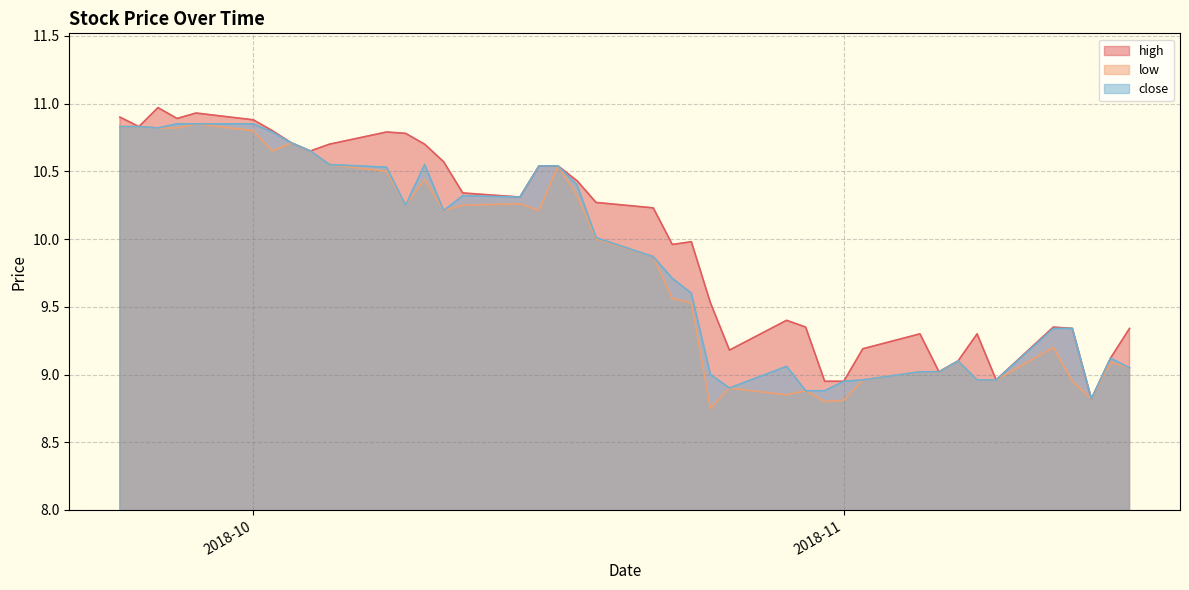

Is the value of close at 2018-09-27 greater than the value of low at 2018-10-19?

Yes